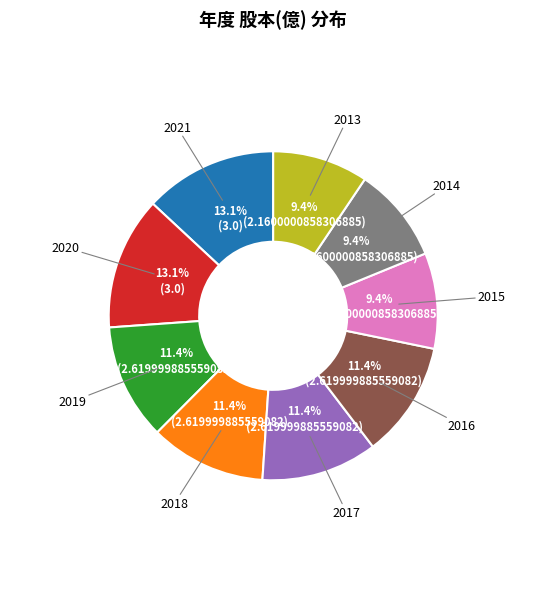

Is there a majority slice in this chart?

No